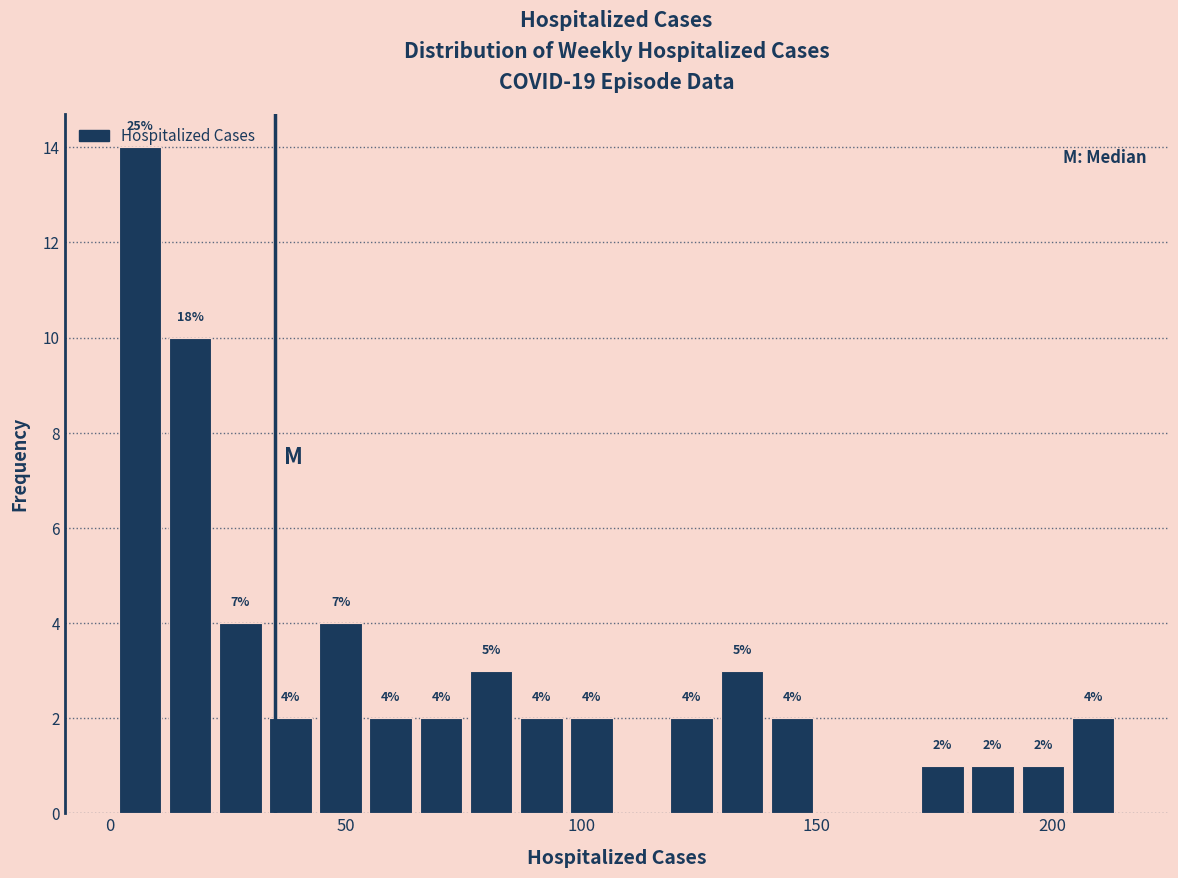

Read against the x-axis, roughly where is the centre of the tallest bar?

5